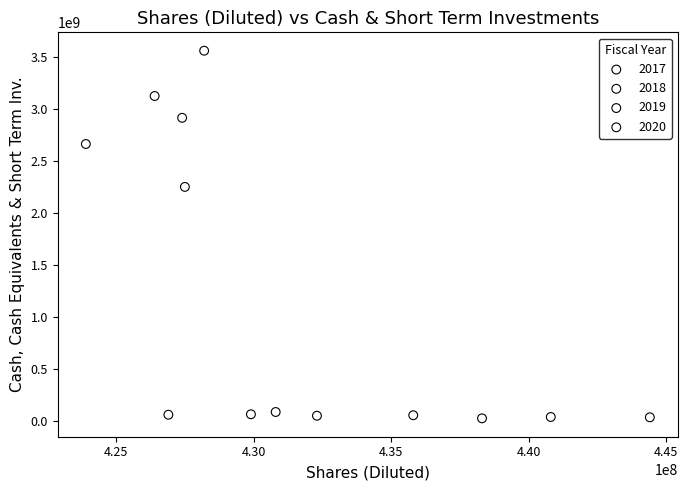

Which series reaches the maximum Y coordinate?

2019